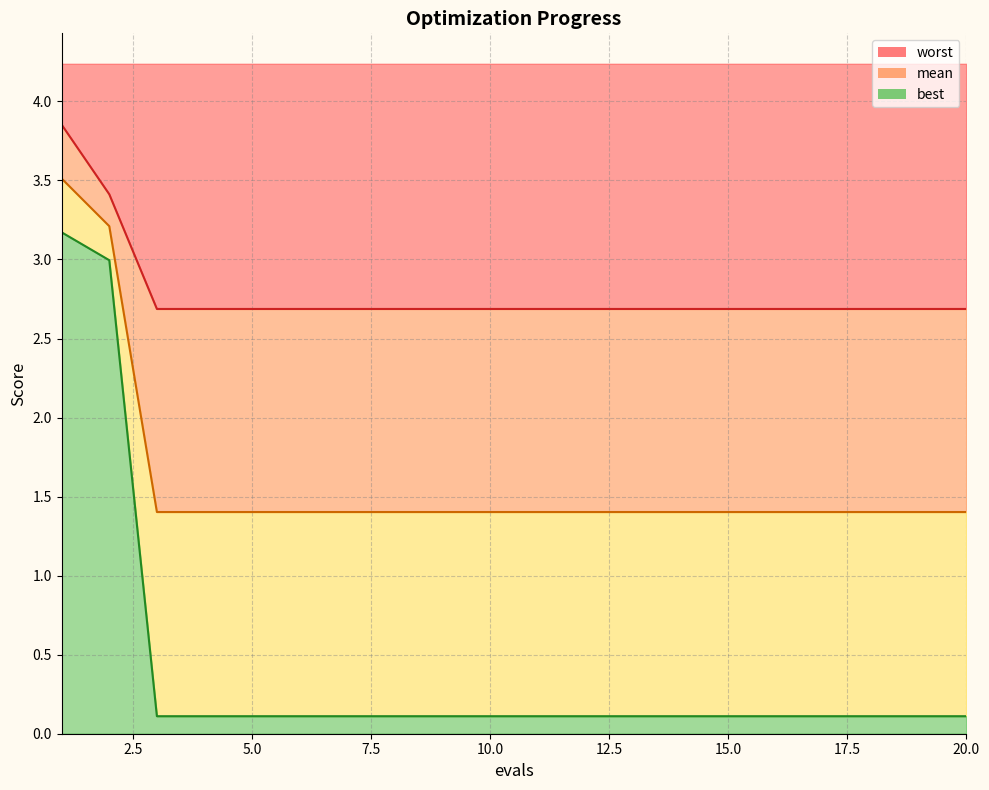

The worst series shows 1.6 at 3. True or false?

False